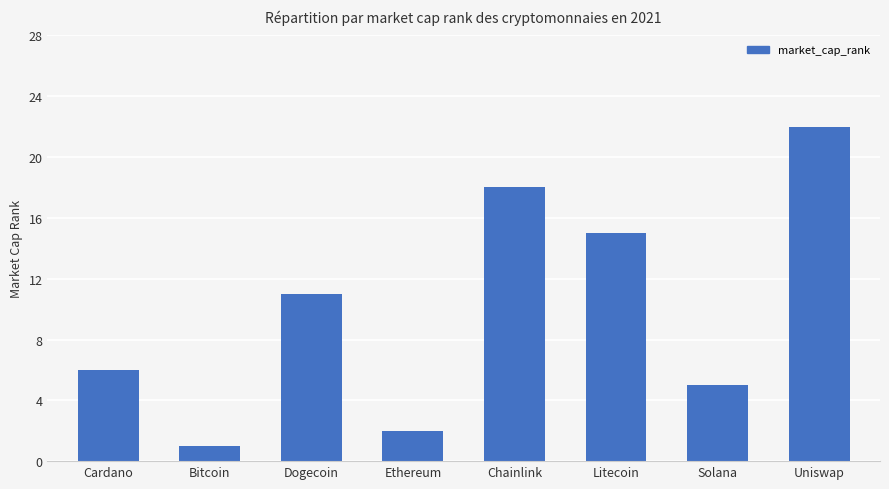

List the labels in order of value, smallest first.

Bitcoin, Ethereum, Solana, Cardano, Dogecoin, Litecoin, Chainlink, Uniswap